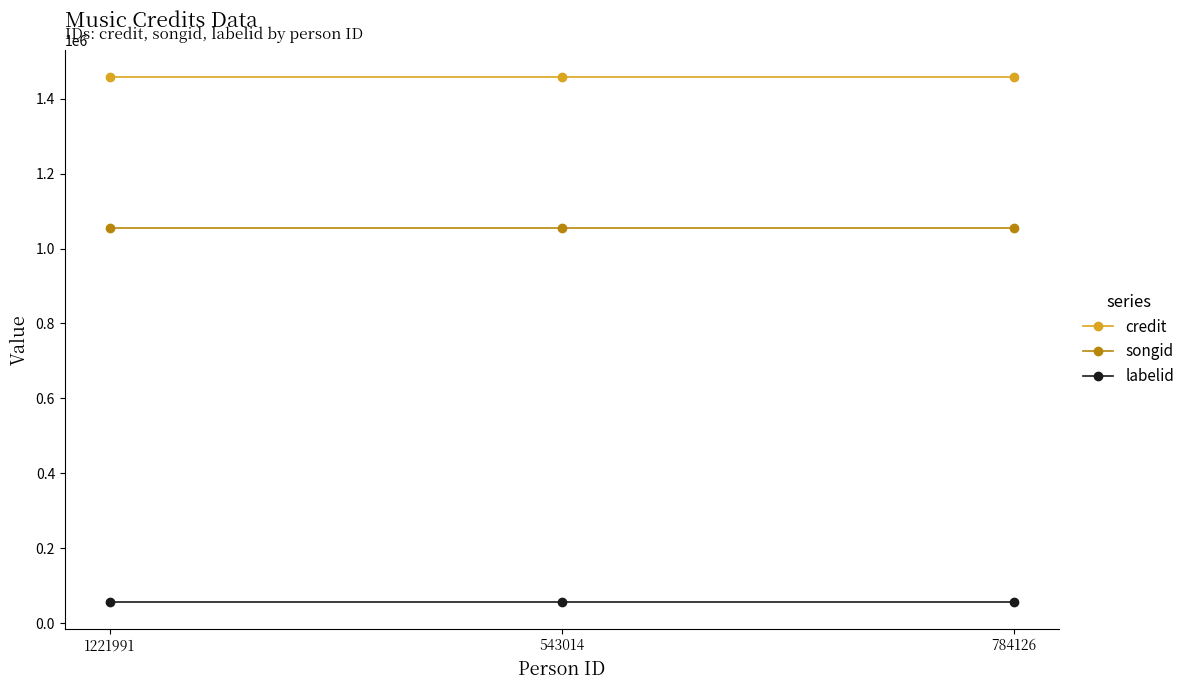

Count the number of categories in the chart.

3